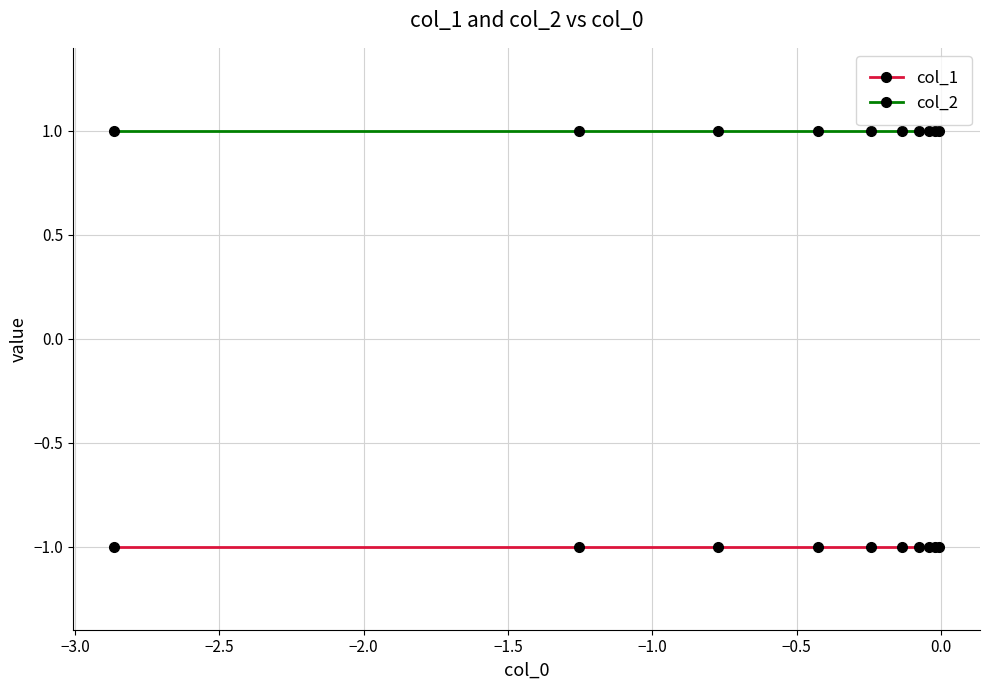

Rank the series by their maximum value, from lowest to highest.

col_1, col_2